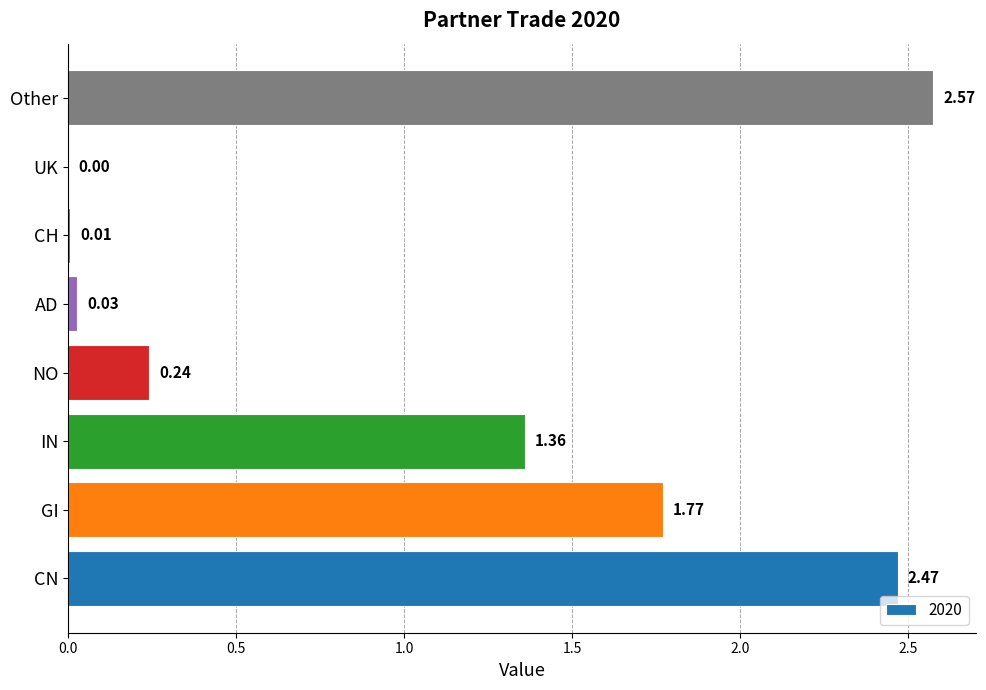

Where is the data nearest to the value 1?

IN